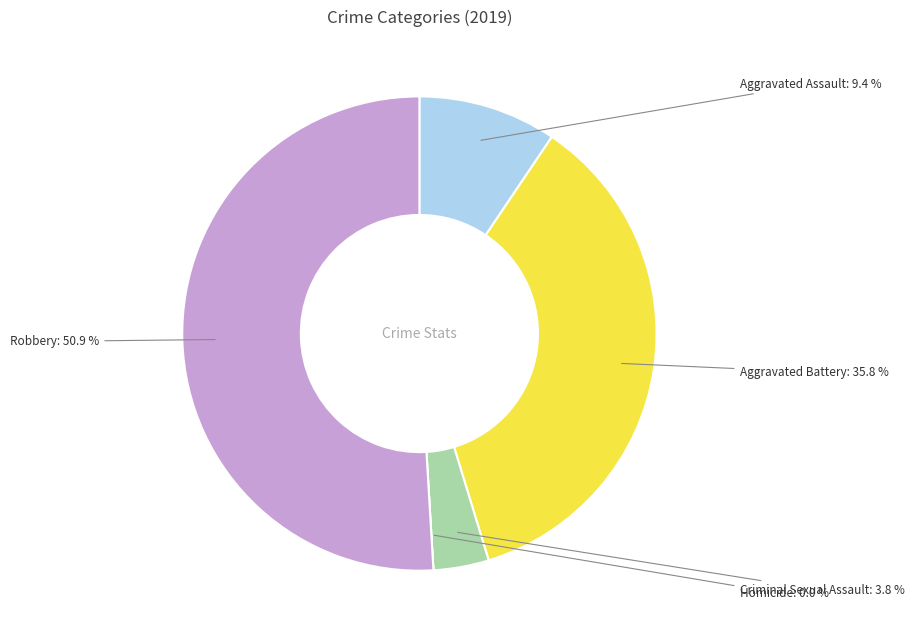

To the nearest percent, what is the difference between the Homicide and Aggravated Assault slice percentages?

9%